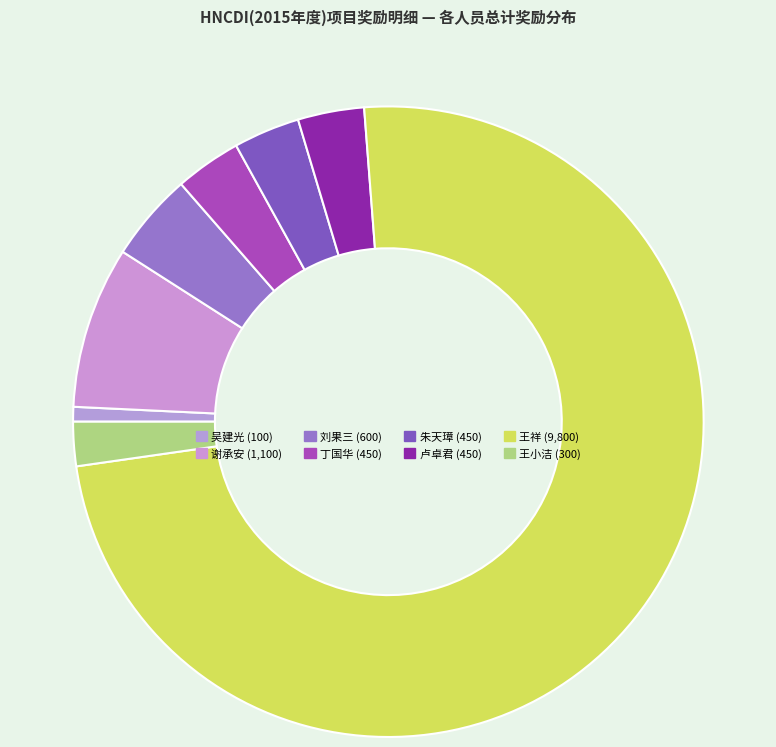

How many slices are in this pie chart?

8